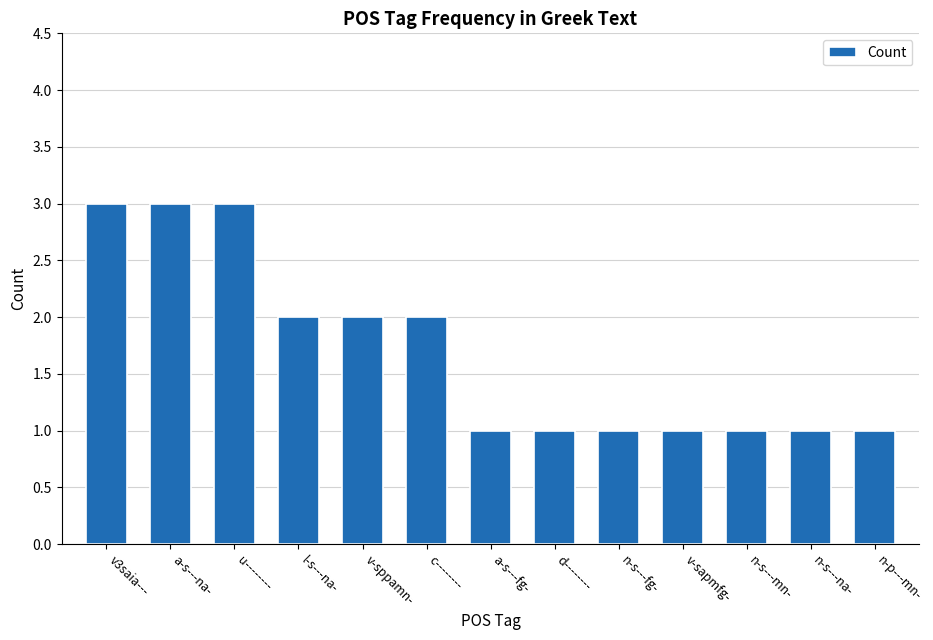

The value at n-s---mn- is 1. True or false?

True